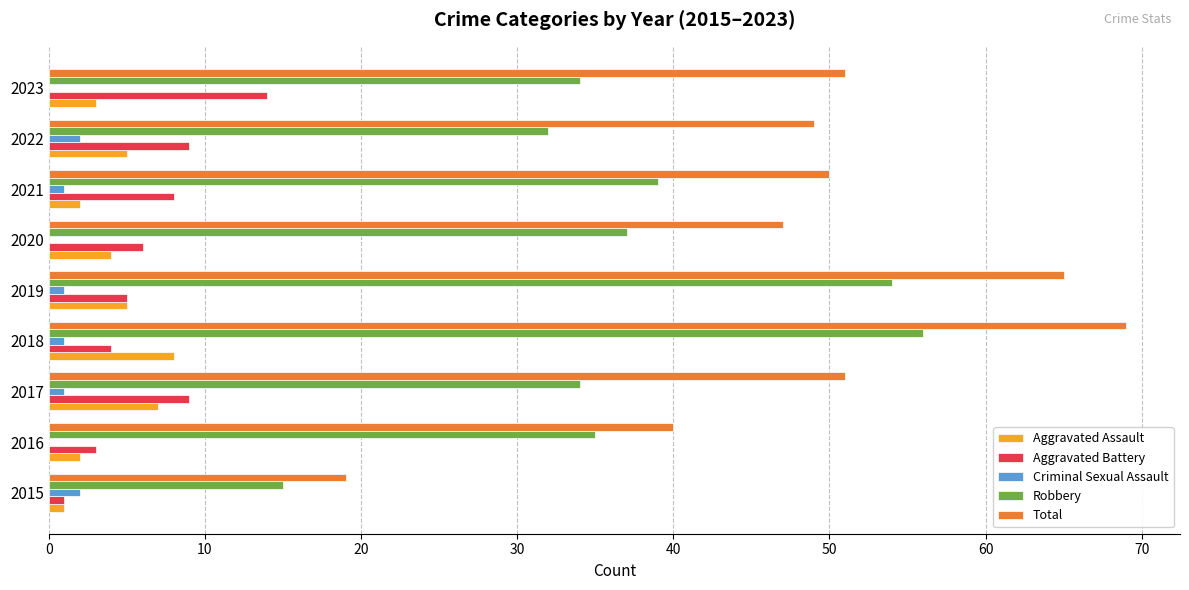

What is the total value across all series at 2020?

94